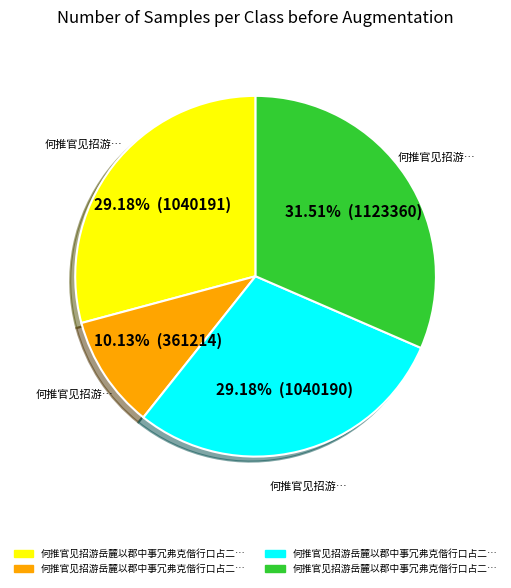

Is there any slice that represents more than half of the pie?

No